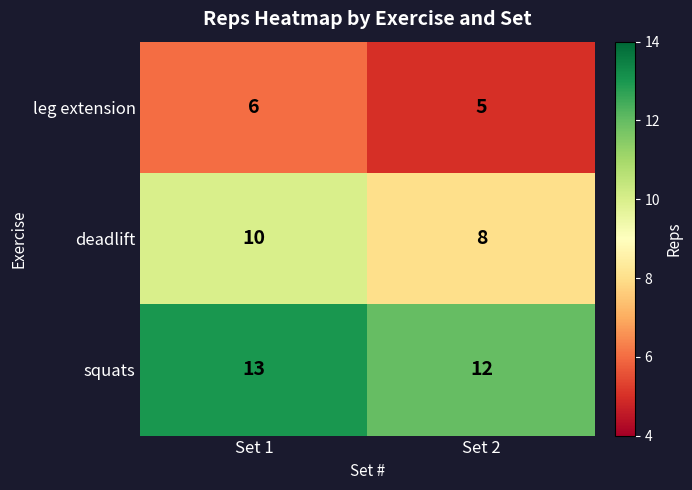

Read the deadlift value at Set 2.

8